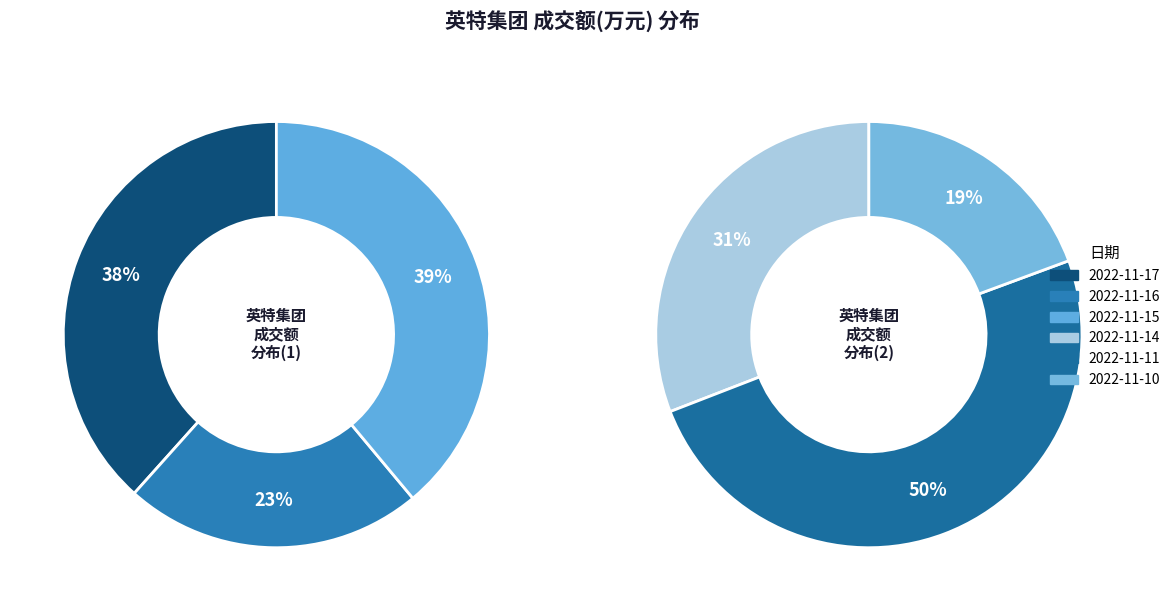

Is it true that 2022-11-10 is 1% of the pie?

False